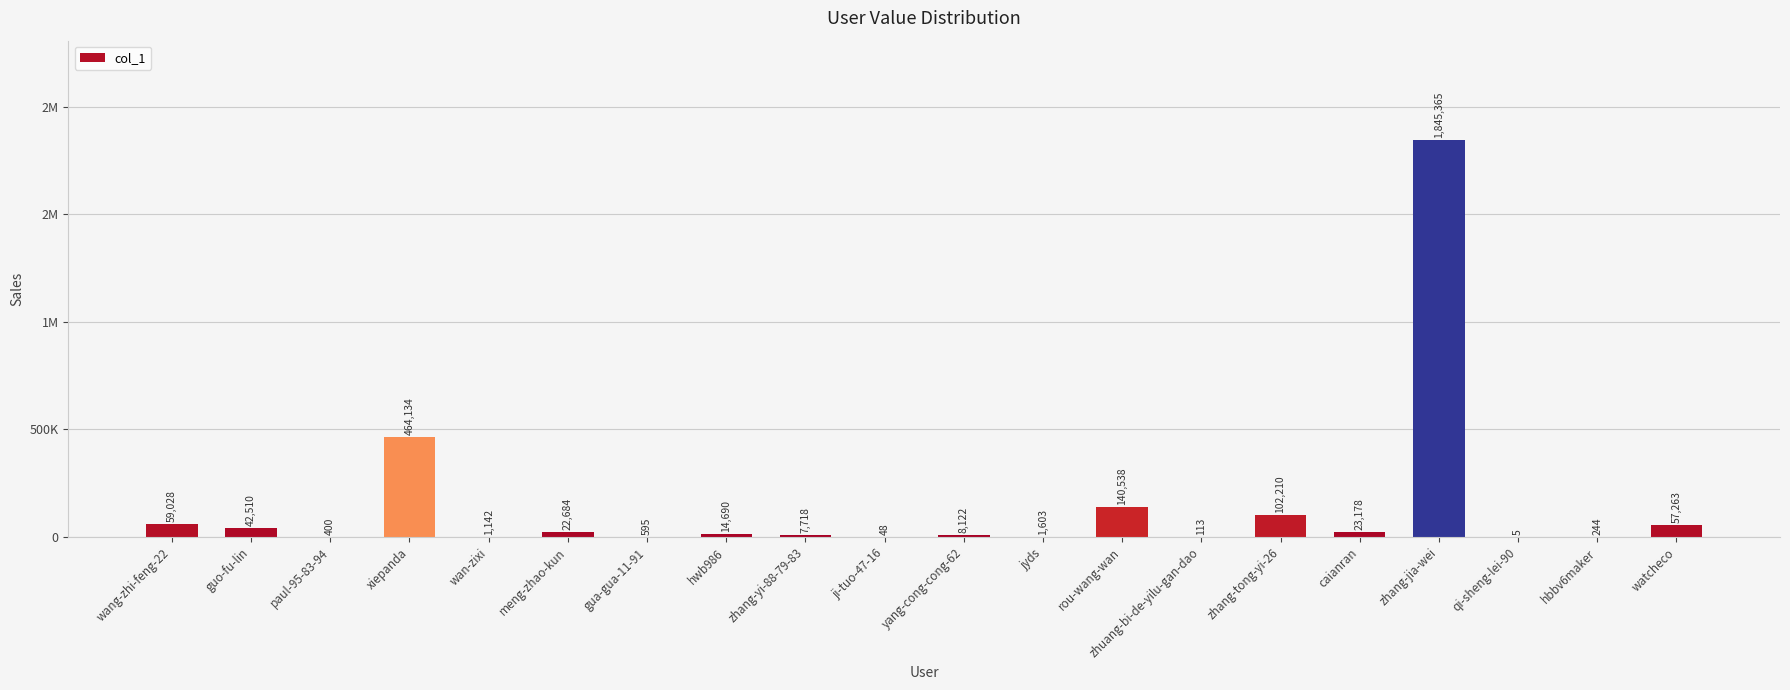

Which label corresponds to the smallest value in the chart?

qi-sheng-lei-90